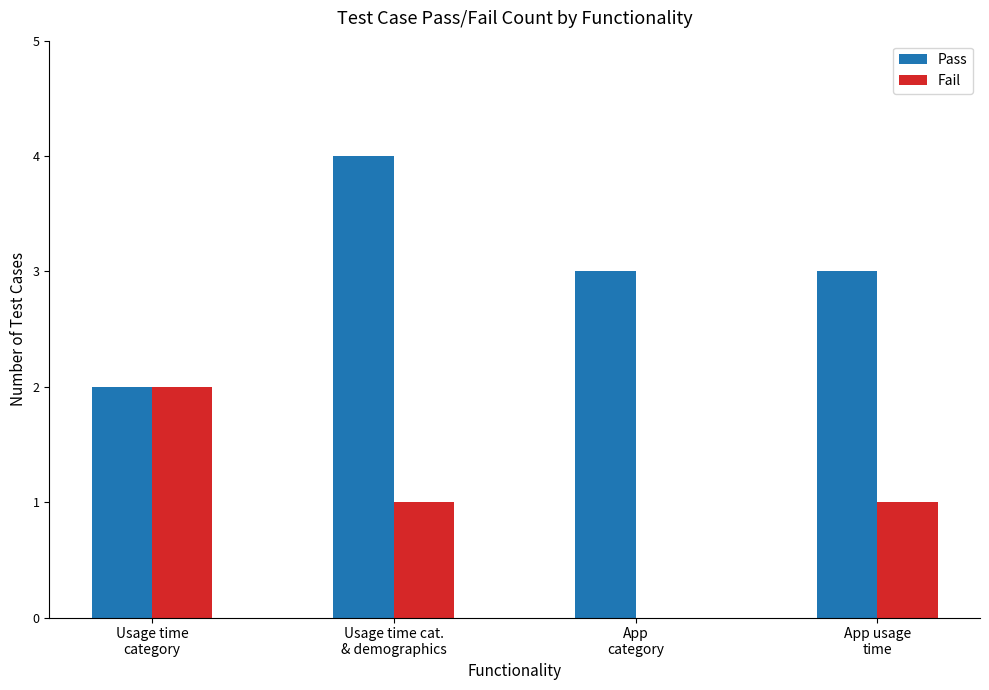

Count the number of data series in this chart.

2